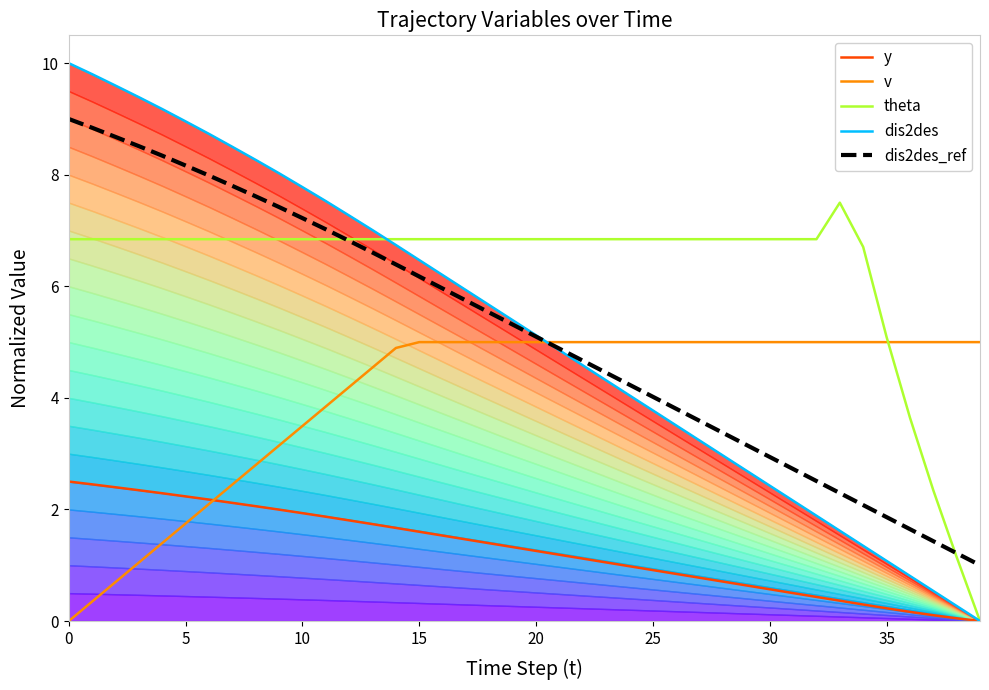

Reading left to right, transcribe all the data shown in this chart.

y: 2.5	2.4	2.4	2.3	2.3	2.2	2.2	2.1	2.1	2.0	1.9	1.9	1.8	1.7	1.7	1.6	1.5	1.5	1.4	1.3	1.3	1.2	1.1	1.1	1.0	0.9	0.8	0.8	0.7	0.6	0.6	0.5	0.4	0.4	0.3	0.2	0.2	0.1	0.0	0.0
v: 0.0	0.3	0.7	1.0	1.4	1.7	2.1	2.4	2.8	3.1	3.5	3.8	4.2	4.5	4.9	5.0	5.0	5.0	5.0	5.0	5.0	5.0	5.0	5.0	5.0	5.0	5.0	5.0	5.0	5.0	5.0	5.0	5.0	5.0	5.0	5.0	5.0	5.0	5.0	5.0
theta: 6.8	6.8	6.8	6.8	6.8	6.8	6.8	6.8	6.8	6.8	6.8	6.8	6.8	6.8	6.8	6.8	6.8	6.8	6.8	6.8	6.8	6.8	6.8	6.8	6.8	6.8	6.8	6.8	6.8	6.8	6.8	6.8	6.8	7.5	6.7	5.1	3.6	2.3	1.1	0.0
dis2des: 10.0	9.8	9.6	9.4	9.2	9.0	8.7	8.5	8.3	8.0	7.8	7.5	7.3	7.0	6.7	6.5	6.2	5.9	5.7	5.4	5.1	4.9	4.6	4.3	4.0	3.8	3.5	3.2	3.0	2.7	2.4	2.2	1.9	1.6	1.3	1.1	0.8	0.5	0.3	0.0
dis2des_ref: 9.0	8.8	8.7	8.5	8.3	8.2	8.0	7.8	7.6	7.4	7.2	7.0	6.8	6.6	6.4	6.2	6.0	5.7	5.5	5.3	5.1	4.9	4.7	4.5	4.2	4.0	3.8	3.6	3.4	3.2	2.9	2.7	2.5	2.3	2.1	1.9	1.6	1.4	1.2	1.0